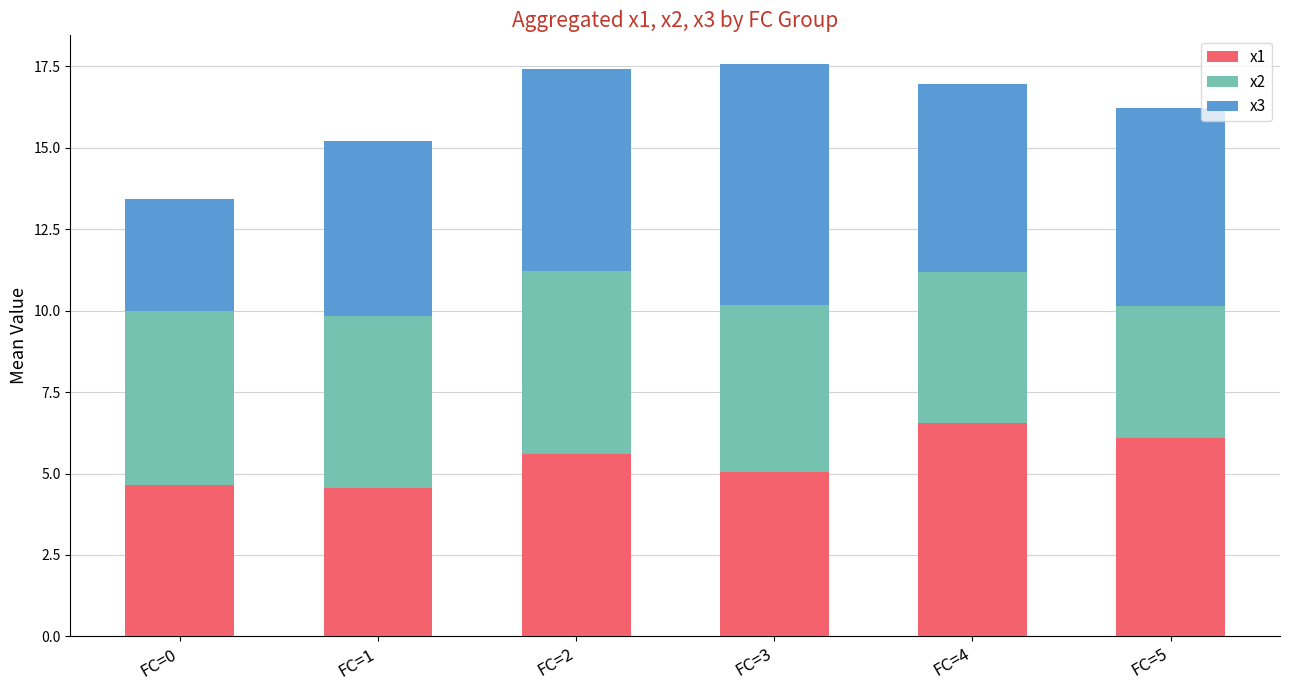

How many distinct data groups are displayed?

3